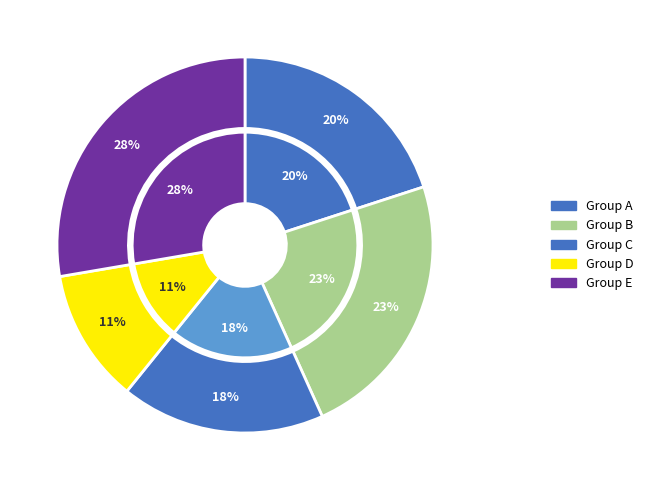

The 和夏推官奉太夫人就养仲氏次韵 slice represents 11% of the pie. True or false?

False